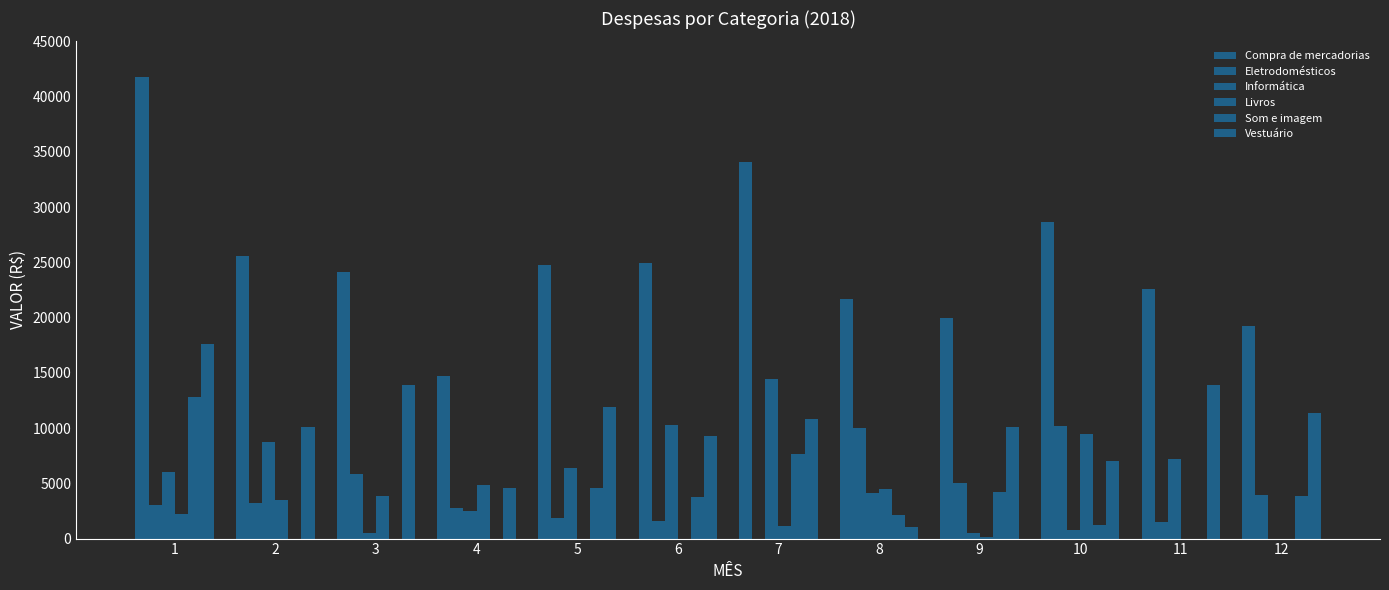

How many data points does each series have?

12